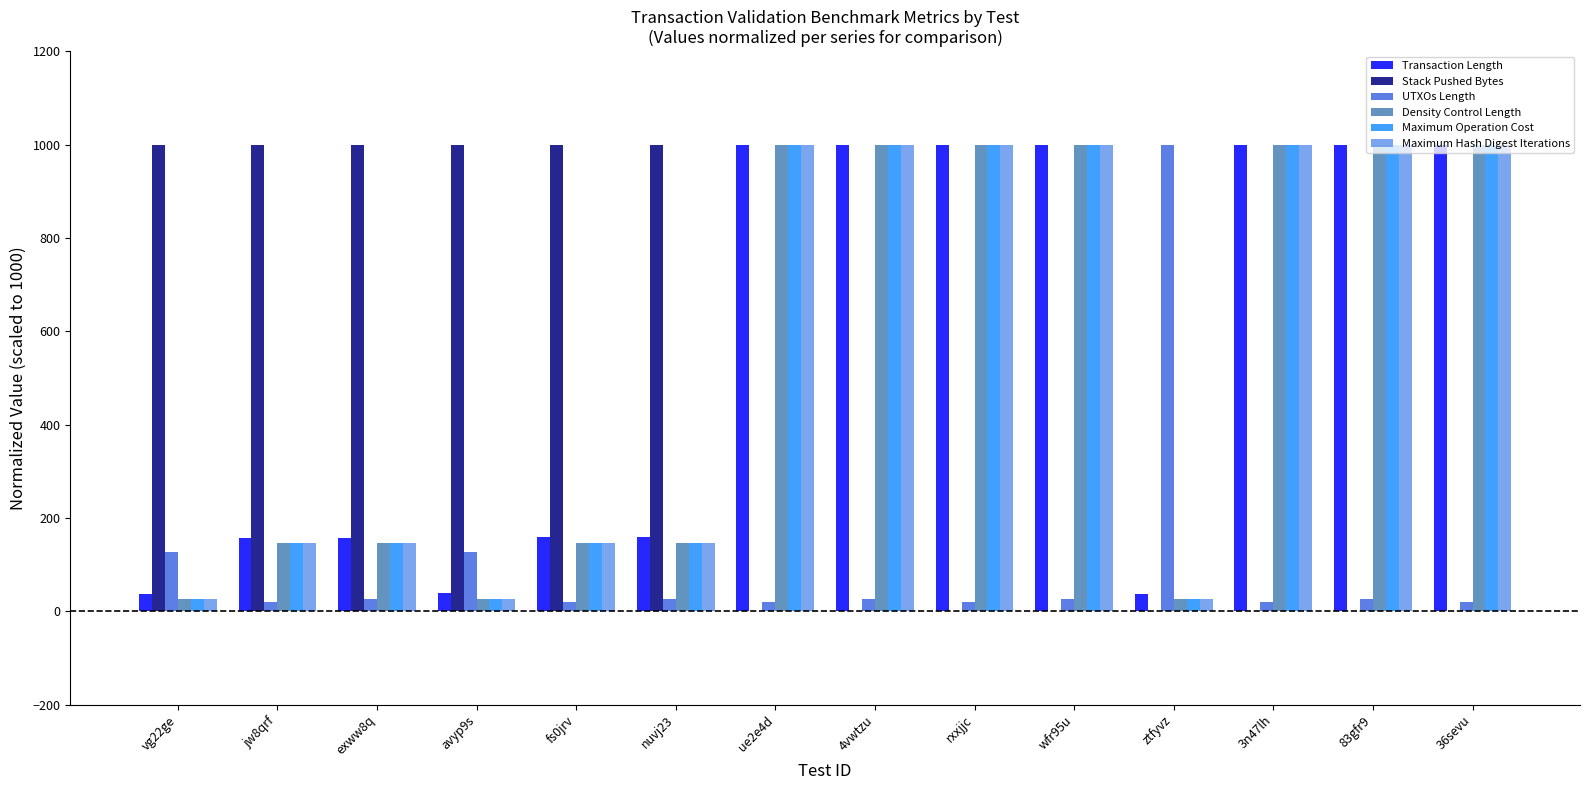

Is it true that Transaction Length equals 79.0 at fs0jrv?

False